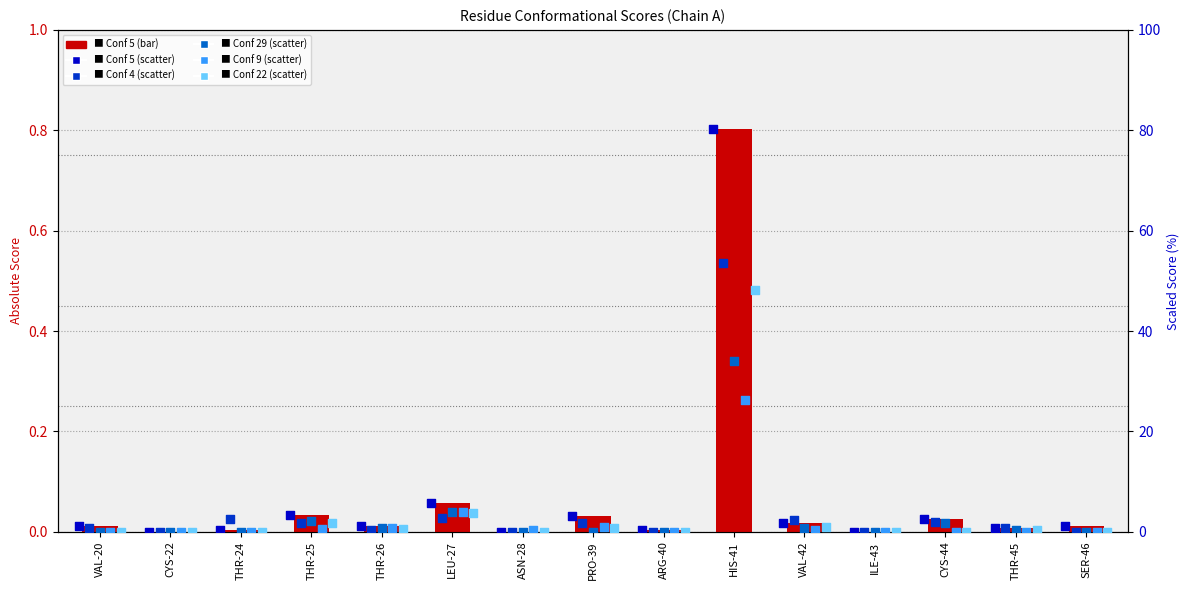

Is the value of Conf 9 at SER-46 greater than the value of Conf 29 at VAL-42?

No